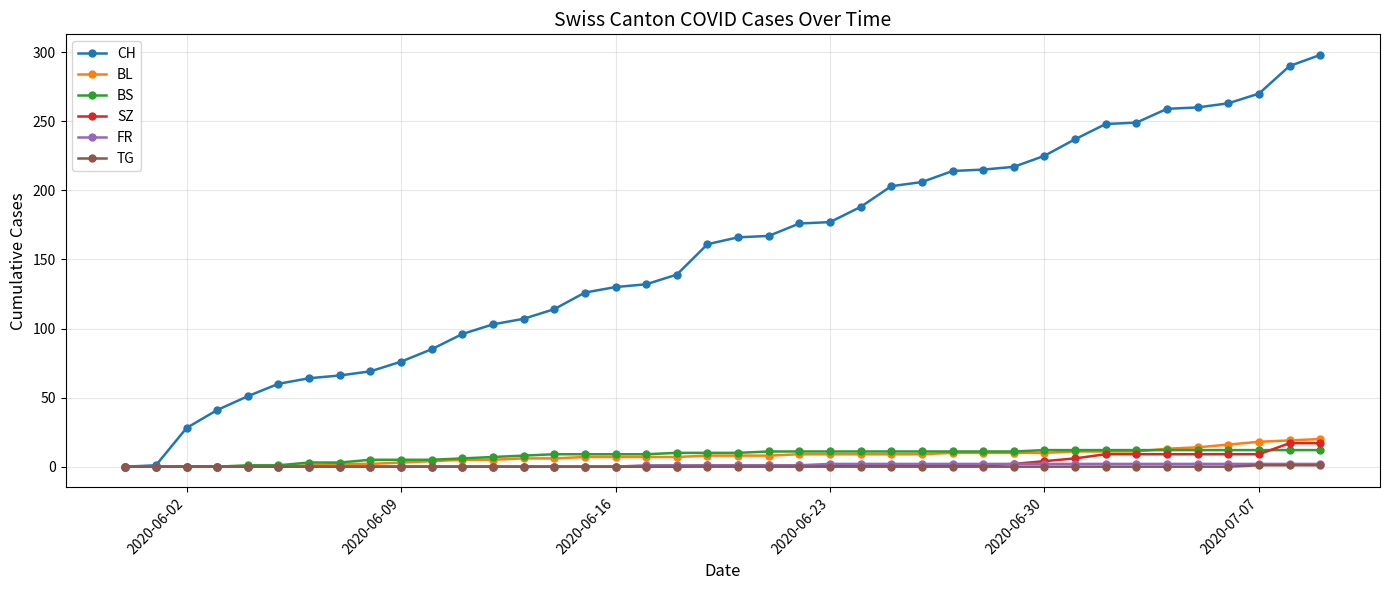

Which series has the largest range (max minus min)?

CH